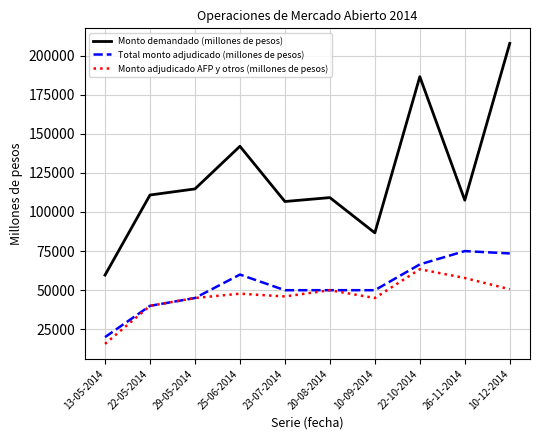

Rank the series at 10-12-2014 from highest to lowest value.

Monto demandado (millones de pesos), Total monto adjudicado (millones de pesos), Monto adjudicado AFP y otros (millones de pesos)